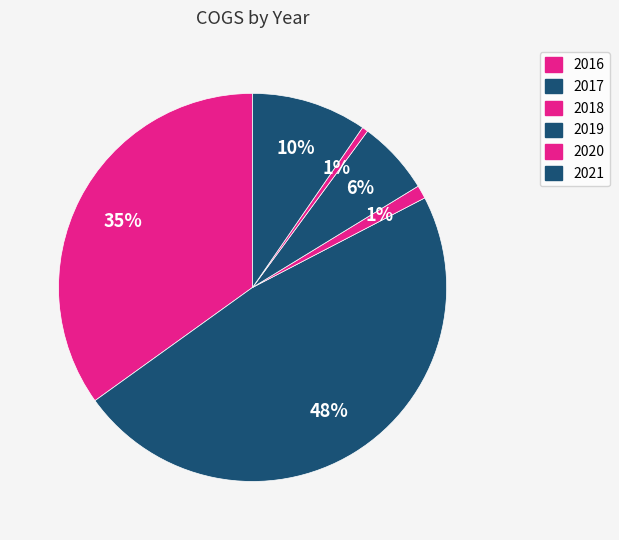

Count the number of slices in the pie.

6